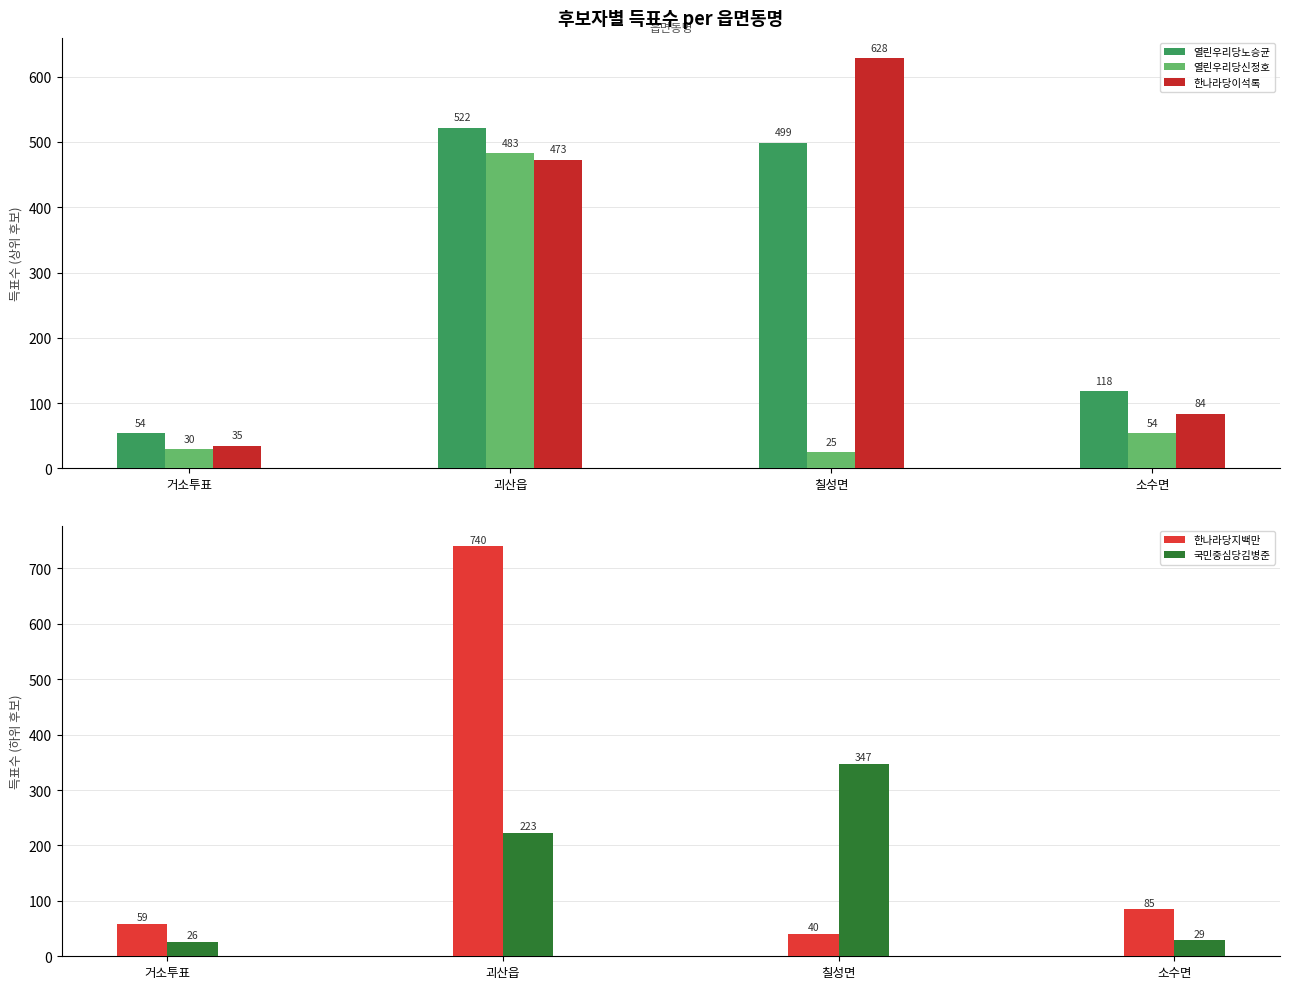

Which series has the largest total across all categories?

한나라당이석록